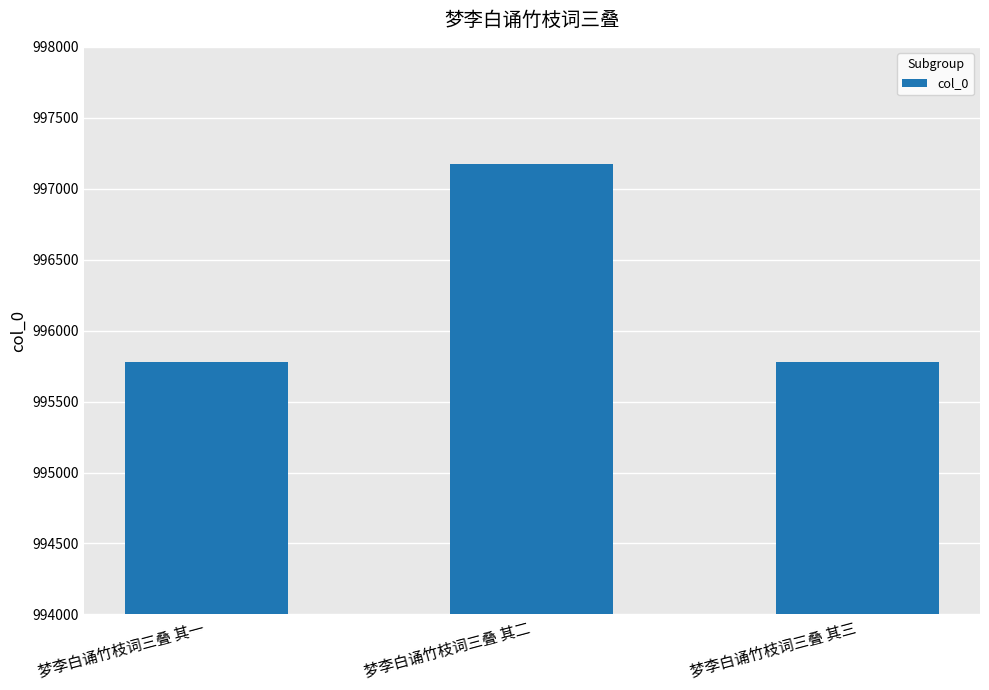

Is it true that the value at 梦李白诵竹枝词三叠 其三 is 1297552?

False